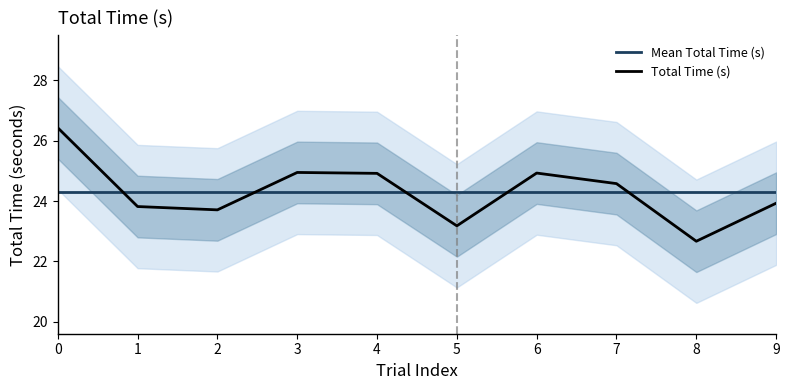

What is the sum of all Total Time (s) values?

243.1